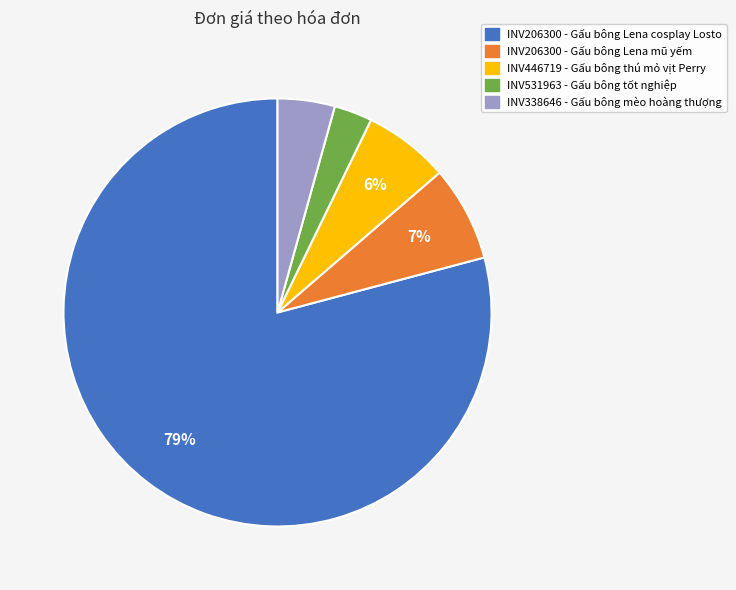

To the nearest percent, what is the average slice percentage?

20%